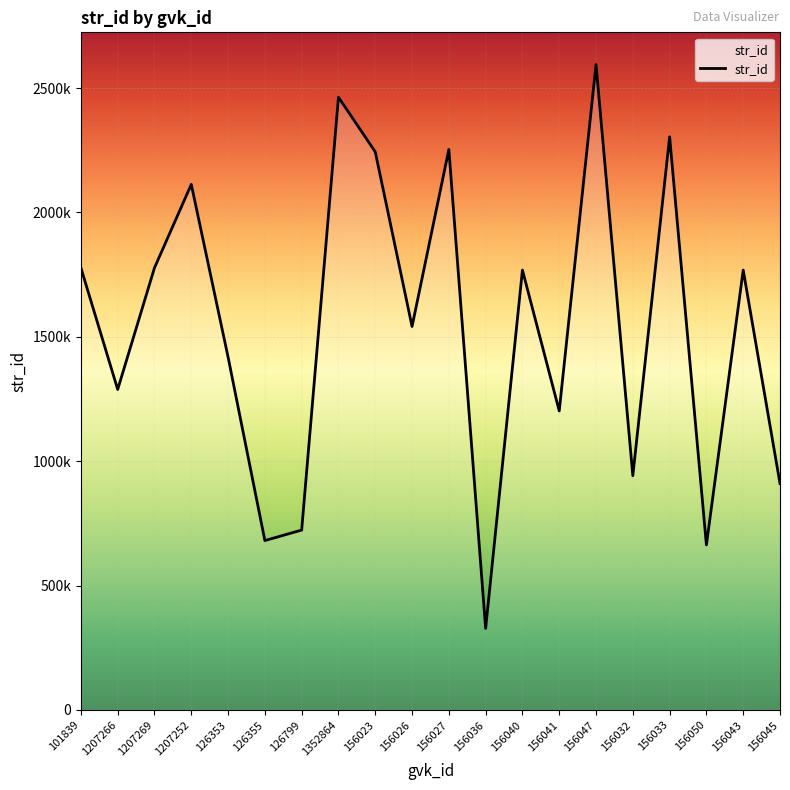

Where is the data nearest to the value 1461109?

126353